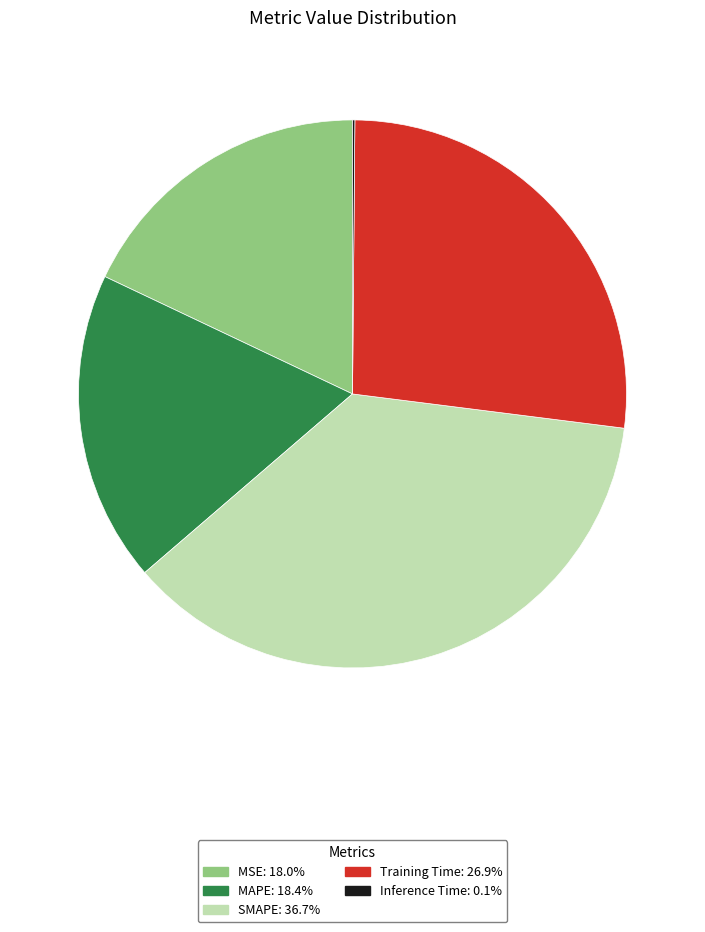

Which has a higher value, MSE or SMAPE?

SMAPE